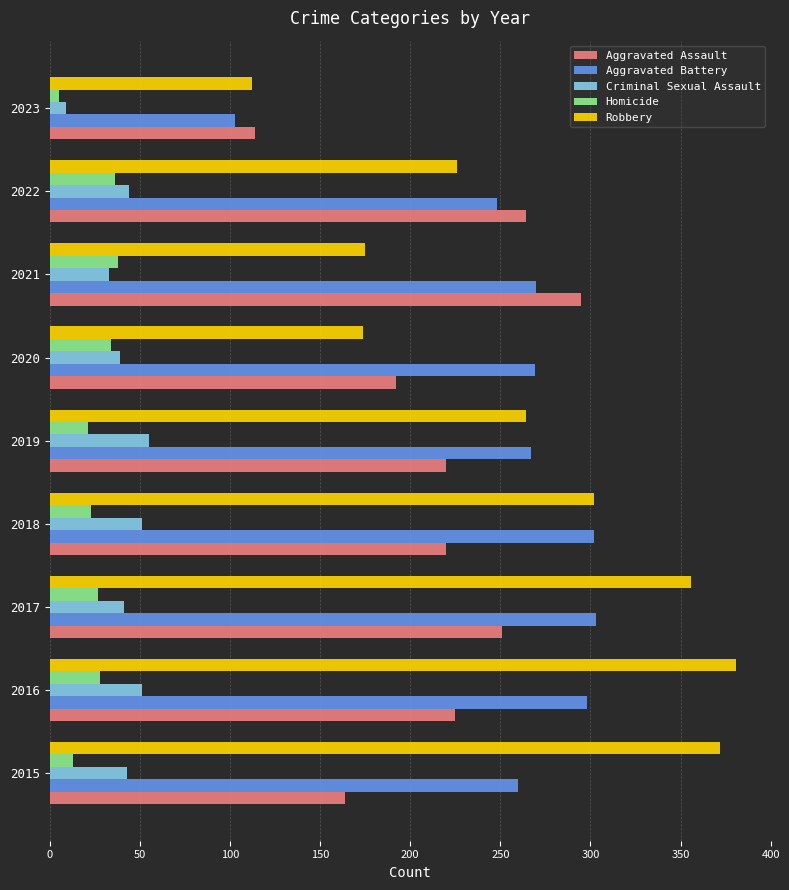

At how many categories does at least one series exceed 156?

8